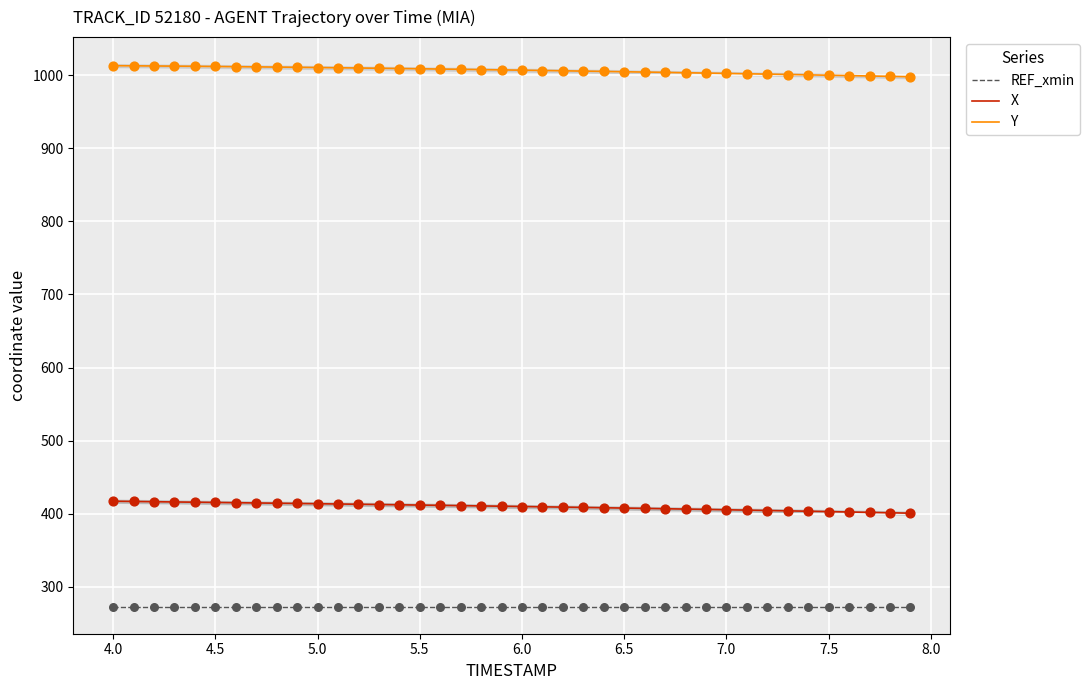

What are all the series names shown in the legend?

REF_xmin, X, Y